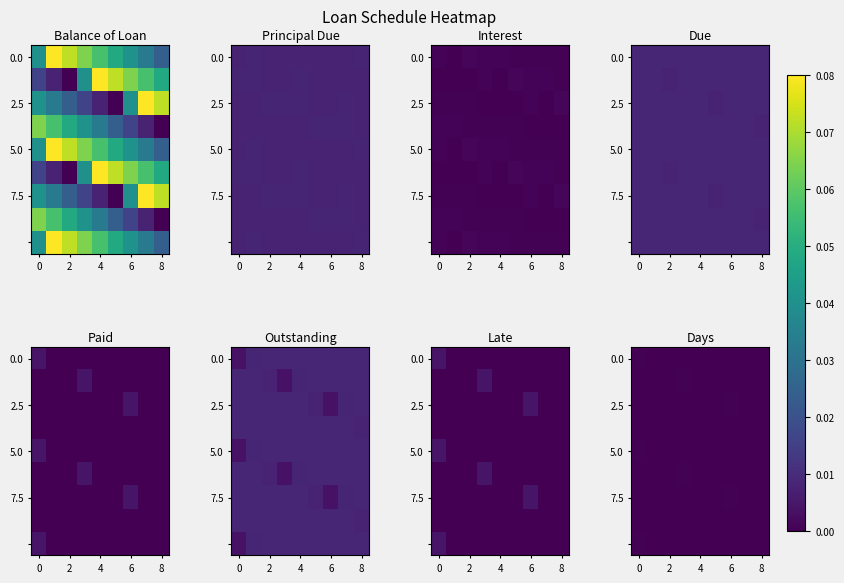

At how many categories does at least one series exceed 0?

9